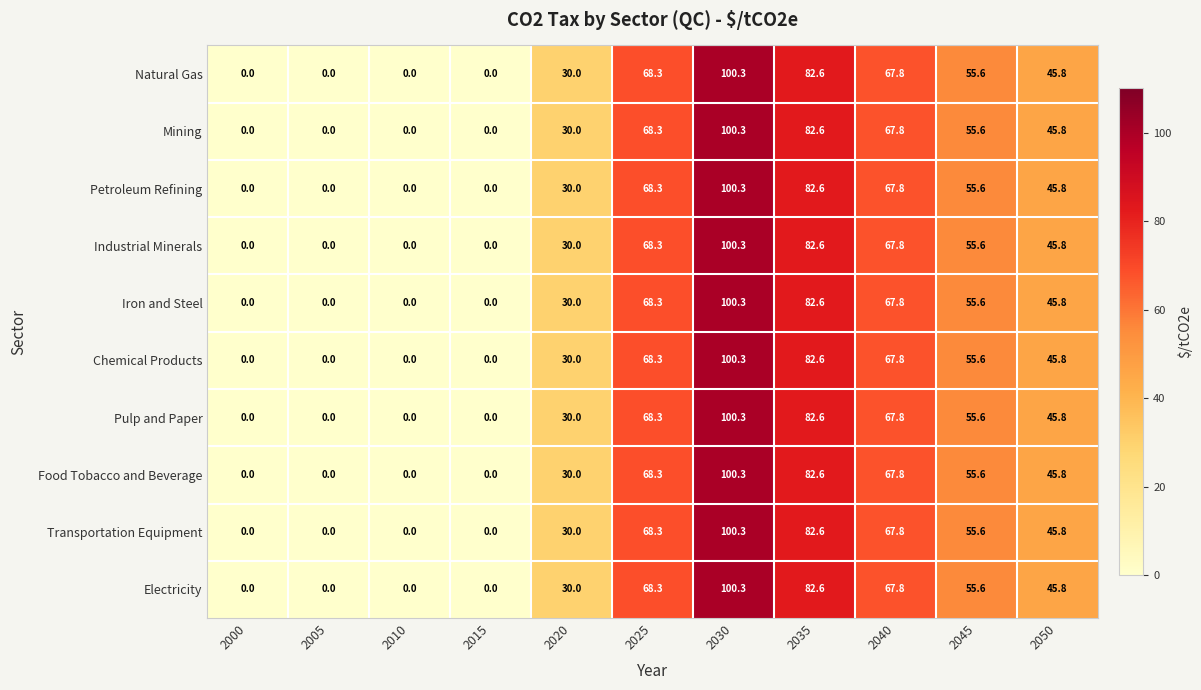

Where is Mining nearest to the value 50?

2050